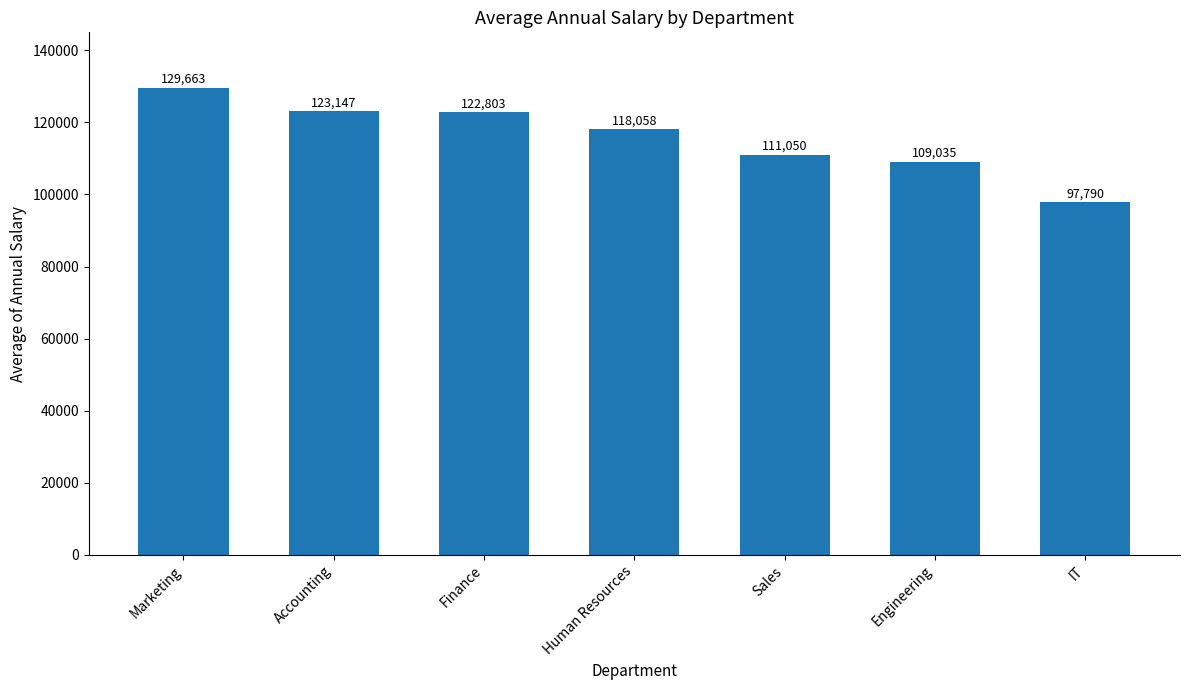

At which category does the chart reach its peak across all series?

Marketing